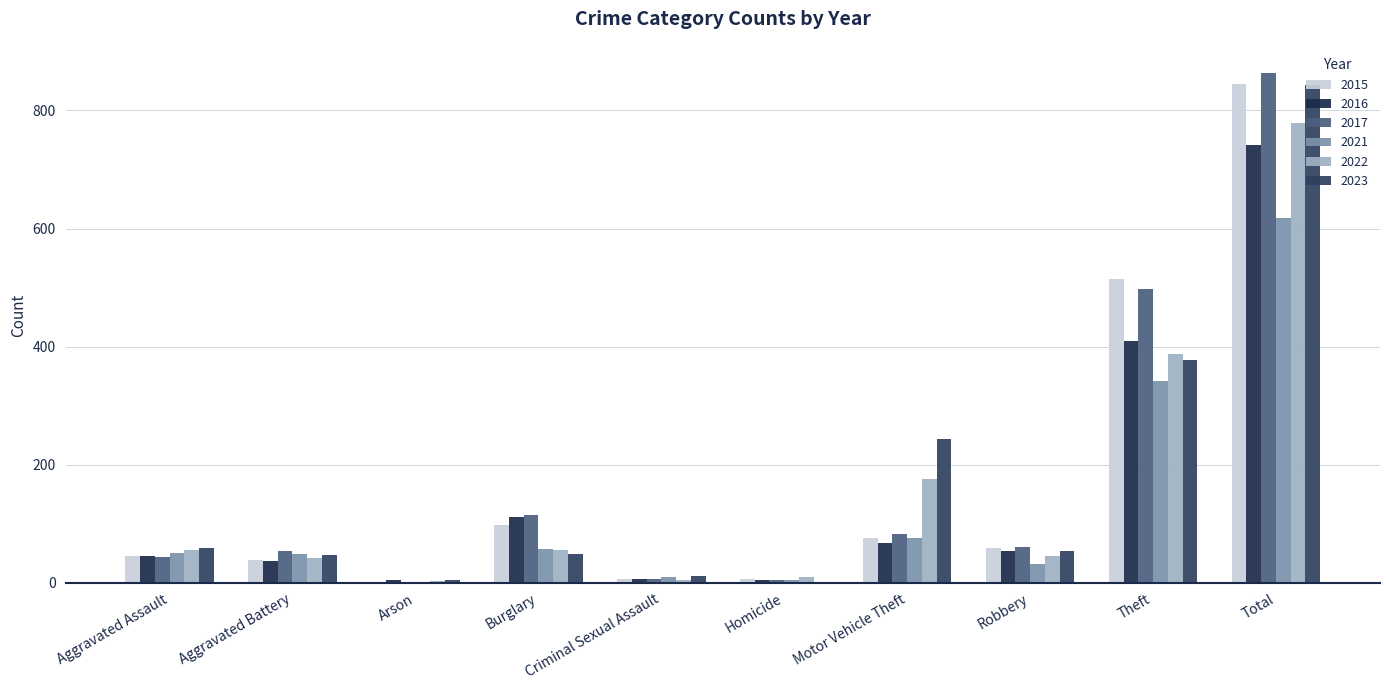

How many series are shown in this chart?

6